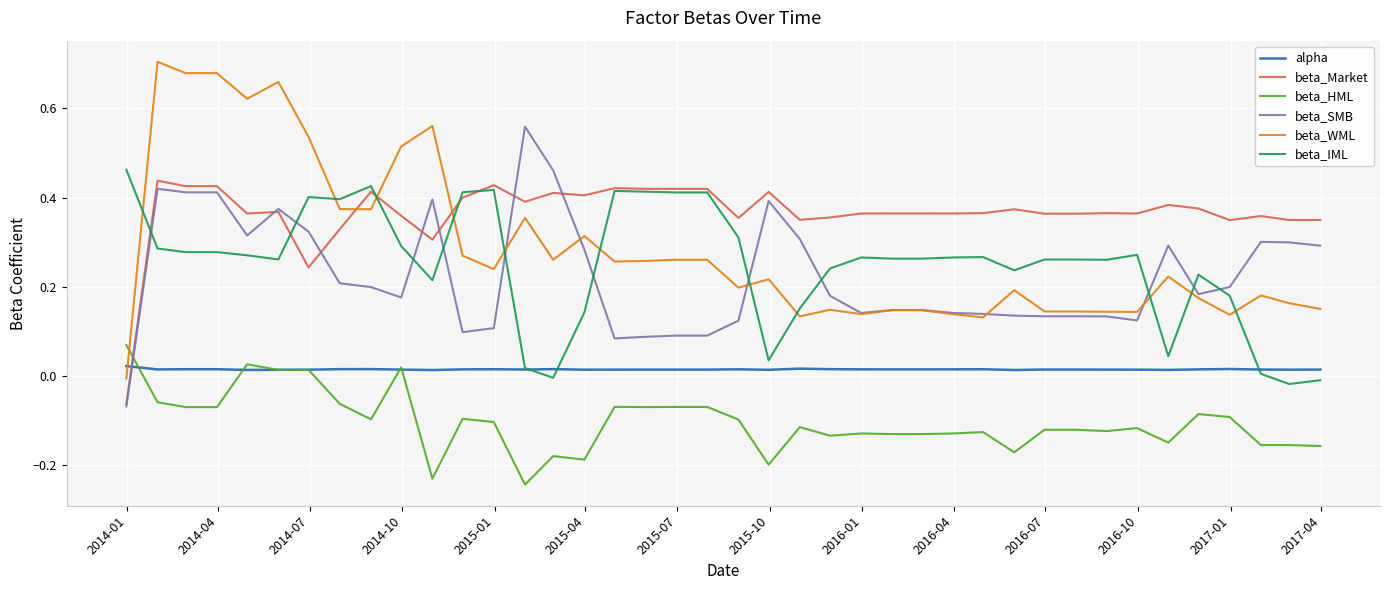

Which series has the largest range (max minus min)?

beta_WML